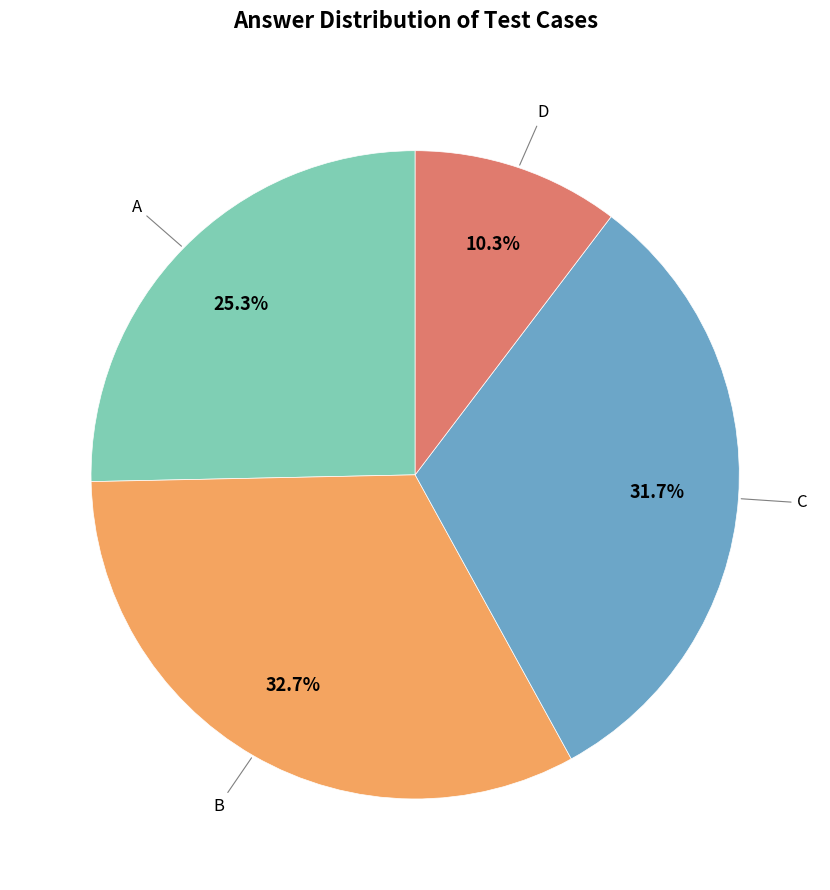

Rank the categories by value from lowest to highest.

D, A, C, B